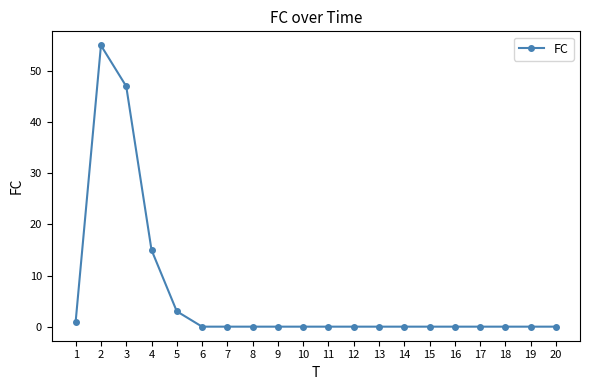

Where is the data nearest to the value 27?

4